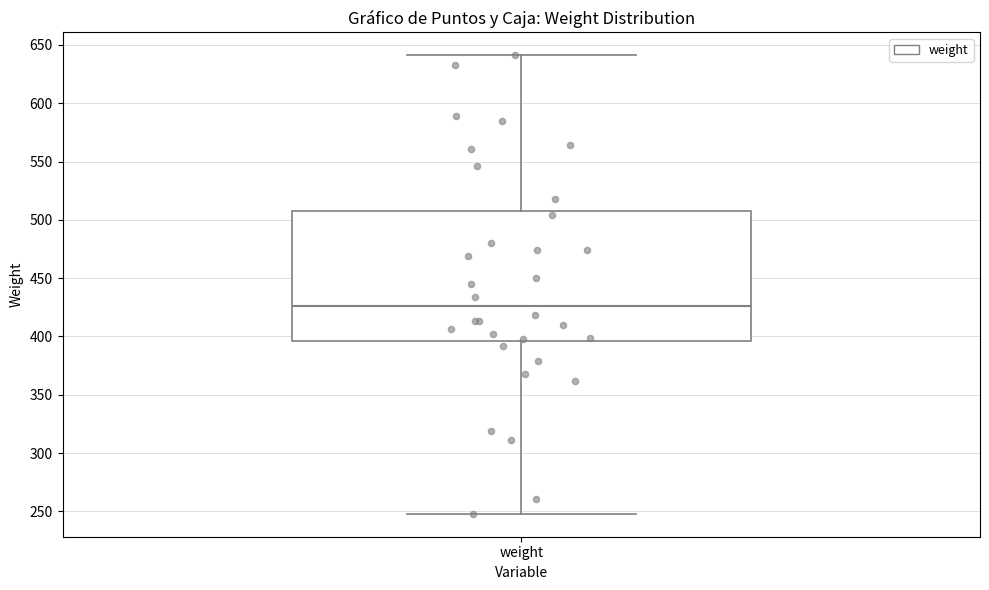

Read this box plot against the y-axis: the position of the median line, the range covered by the box, and the ends of both whiskers. The values are not printed on the chart, so give them approximately, as read against the axis.

median 425, box 395 to 510, whiskers 250 to 640